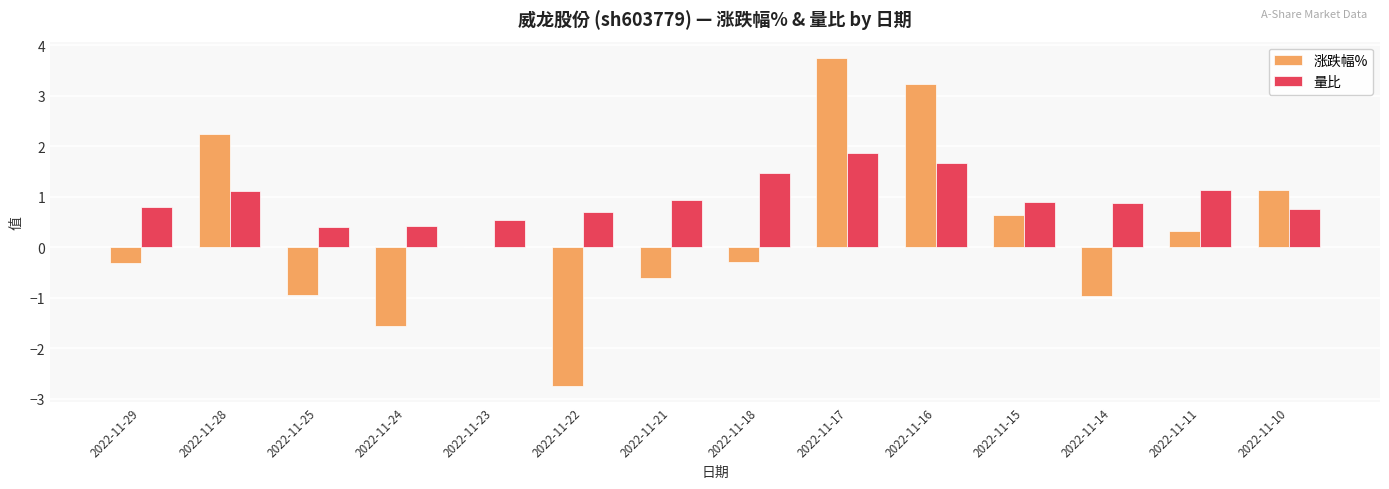

At which category does the chart reach its peak across all series?

2022-11-17